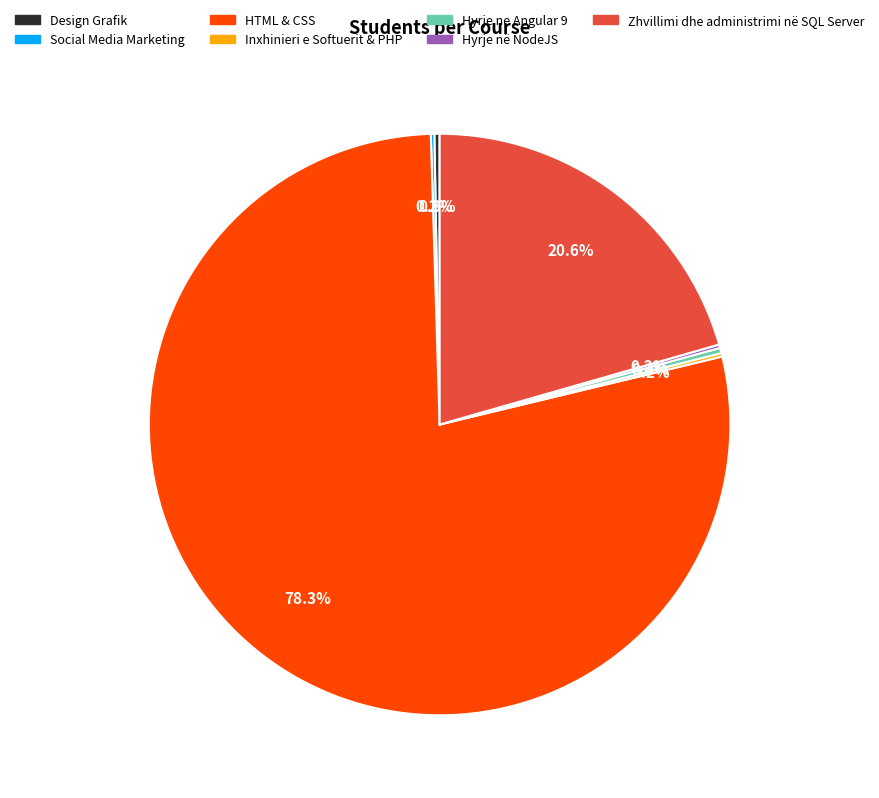

What is the majority slice?

HTML & CSS